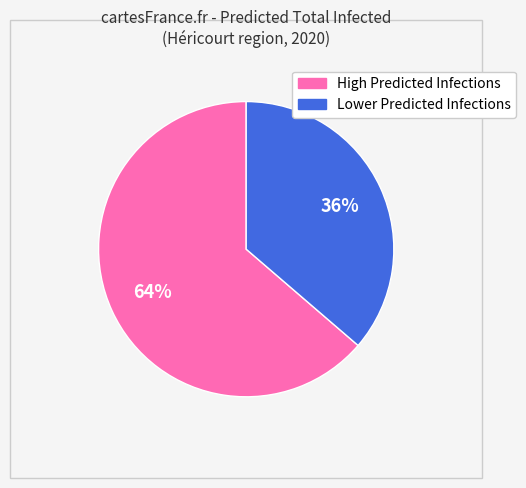

How many slices are in this pie chart?

2